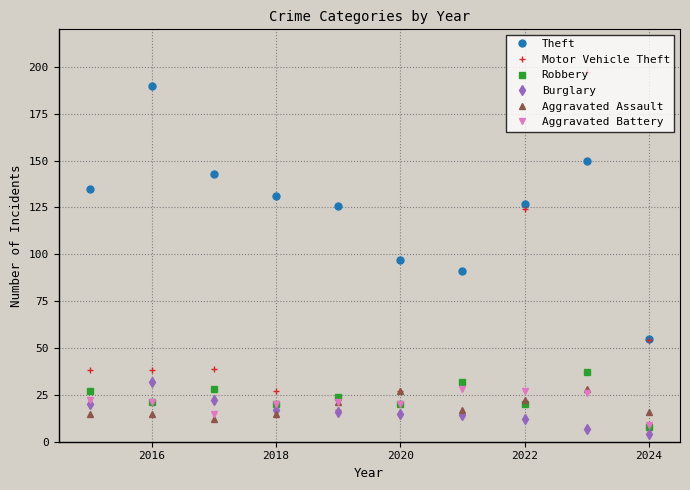

What is the difference between the second highest and second lowest values in the Robbery series?

12